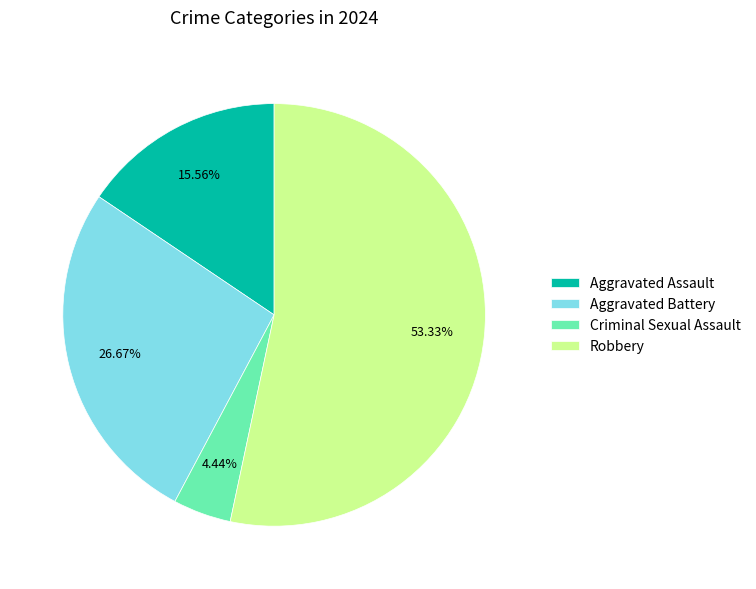

How many slices are in this pie chart?

4